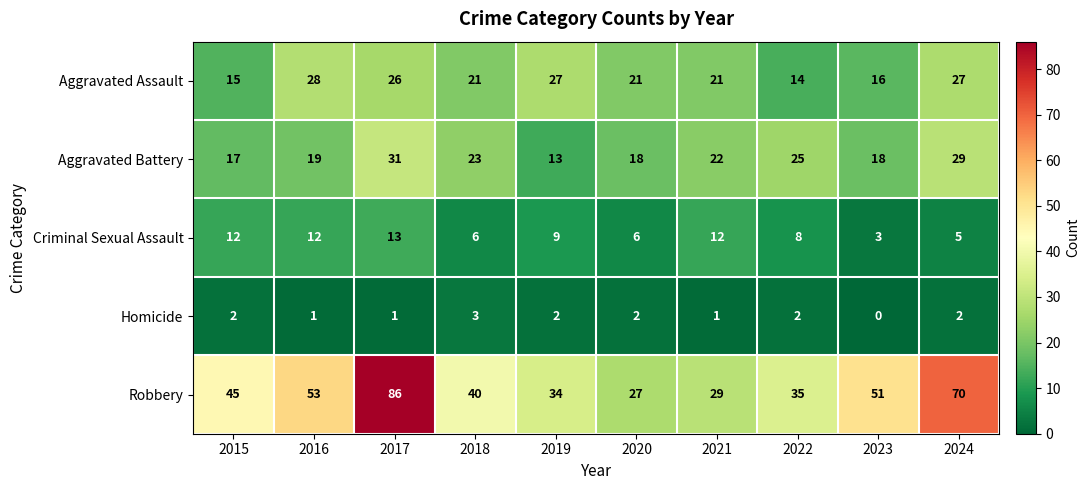

Rank the series by their maximum value, from highest to lowest.

Robbery, Aggravated Battery, Aggravated Assault, Criminal Sexual Assault, Homicide